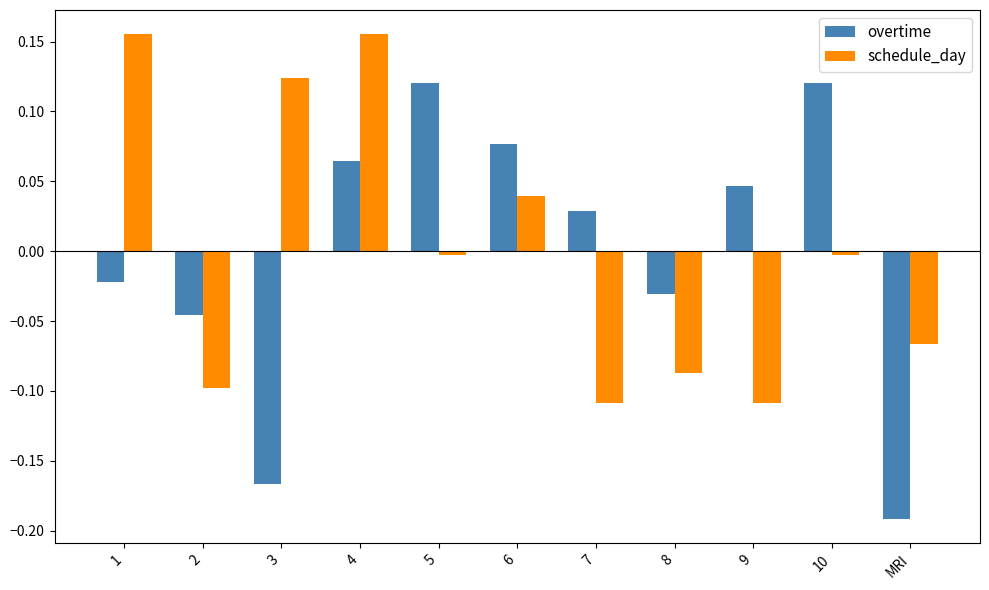

What is the difference between the maximum and minimum values in the overtime series?

0.3